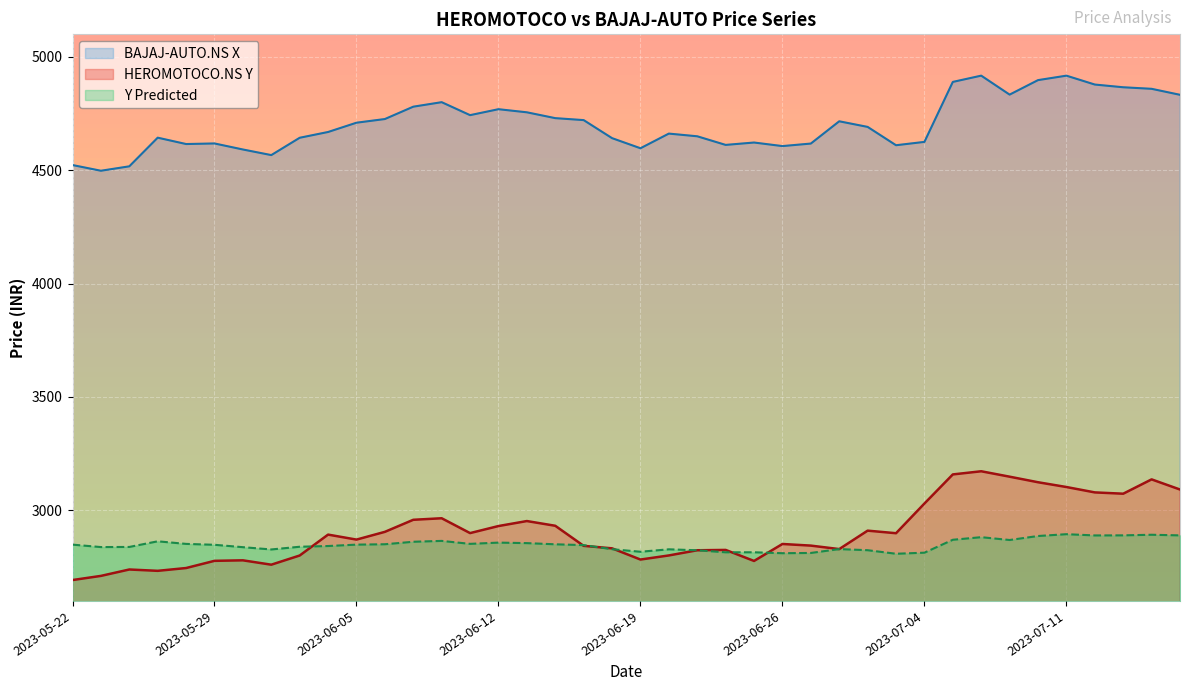

True or false: HEROMOTOCO.NS Y and BAJAJ-AUTO.NS X cross at least once.

False